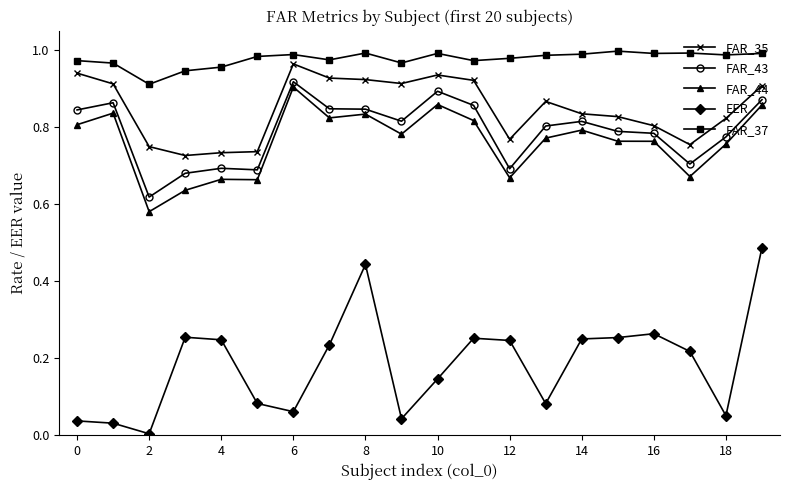

Which series has the widest spread of values?

EER